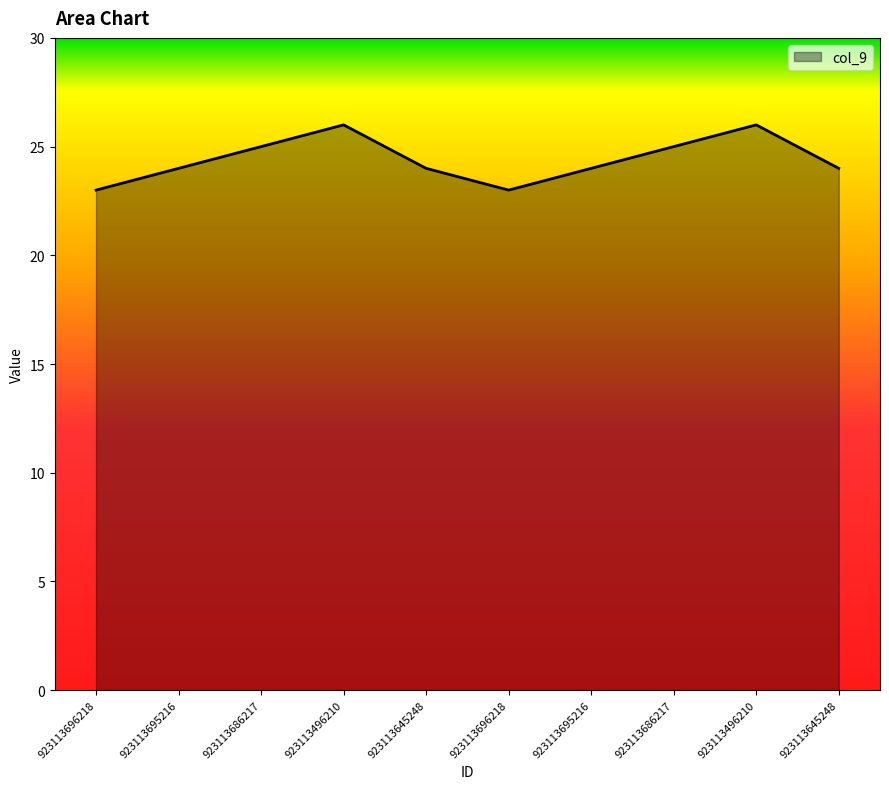

How many lines are shown in the chart?

1